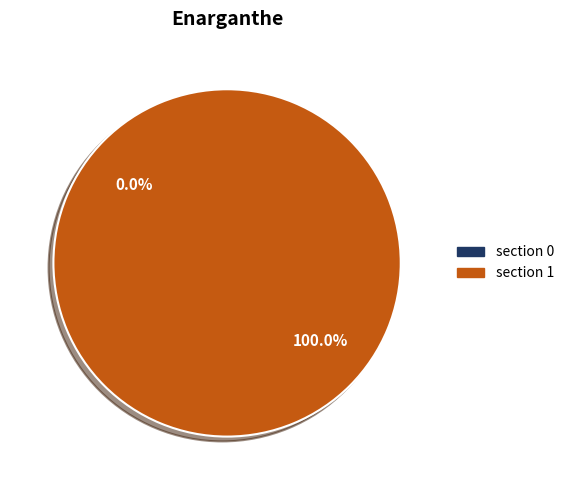

What is the smallest slice in the pie chart?

section 0